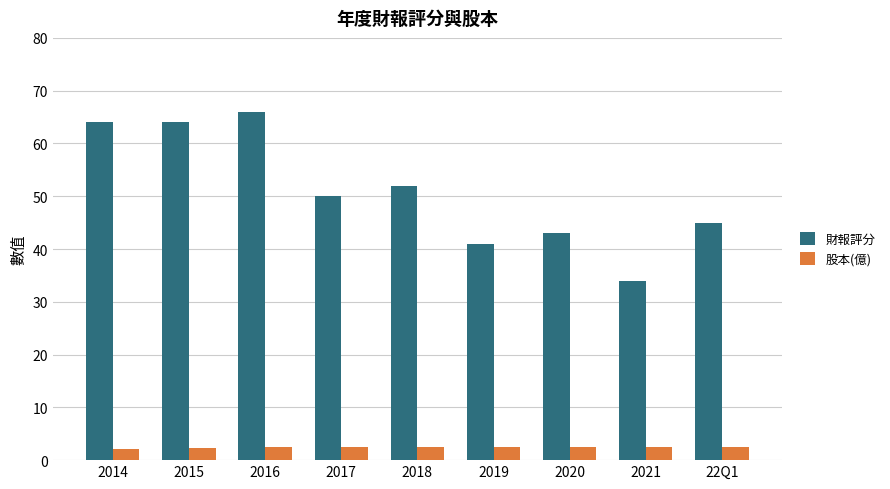

What position from the right is 2020?

3